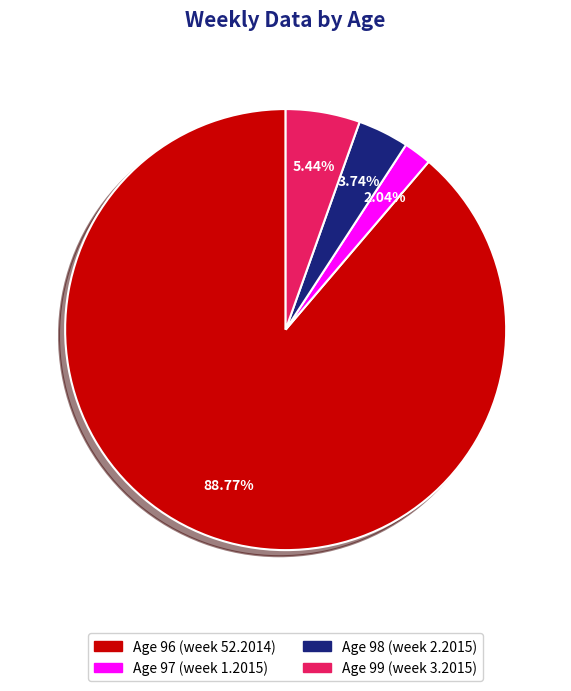

Is there a majority slice in this chart?

Yes